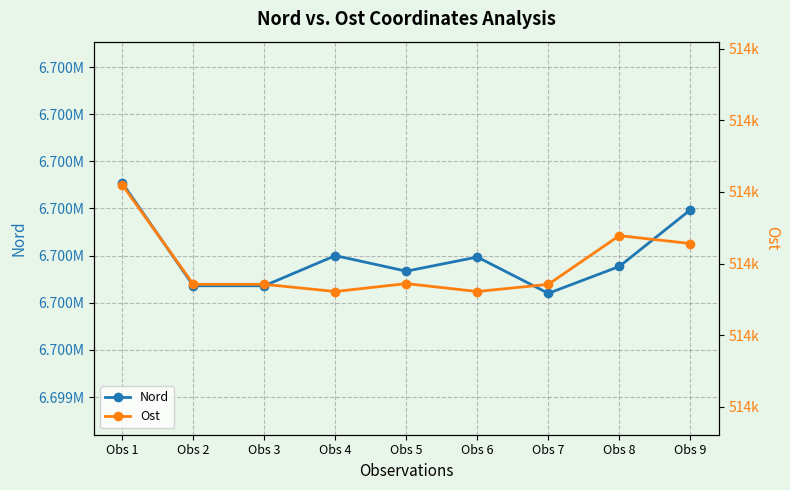

What value does the Ost series have at Obs 2?

513771.0